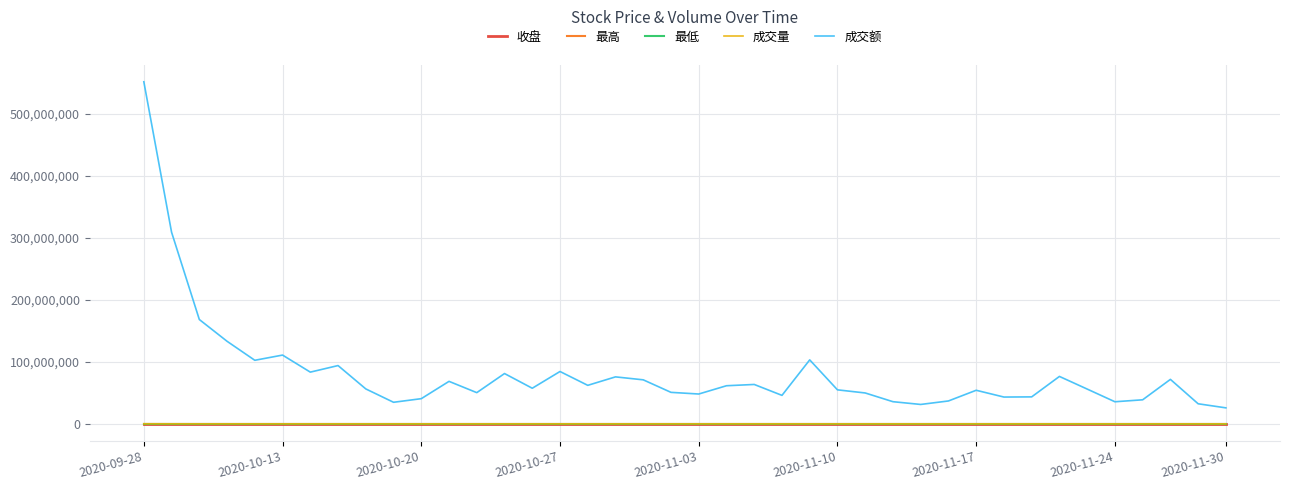

What is the highest value of the 成交量 series?

135685.0